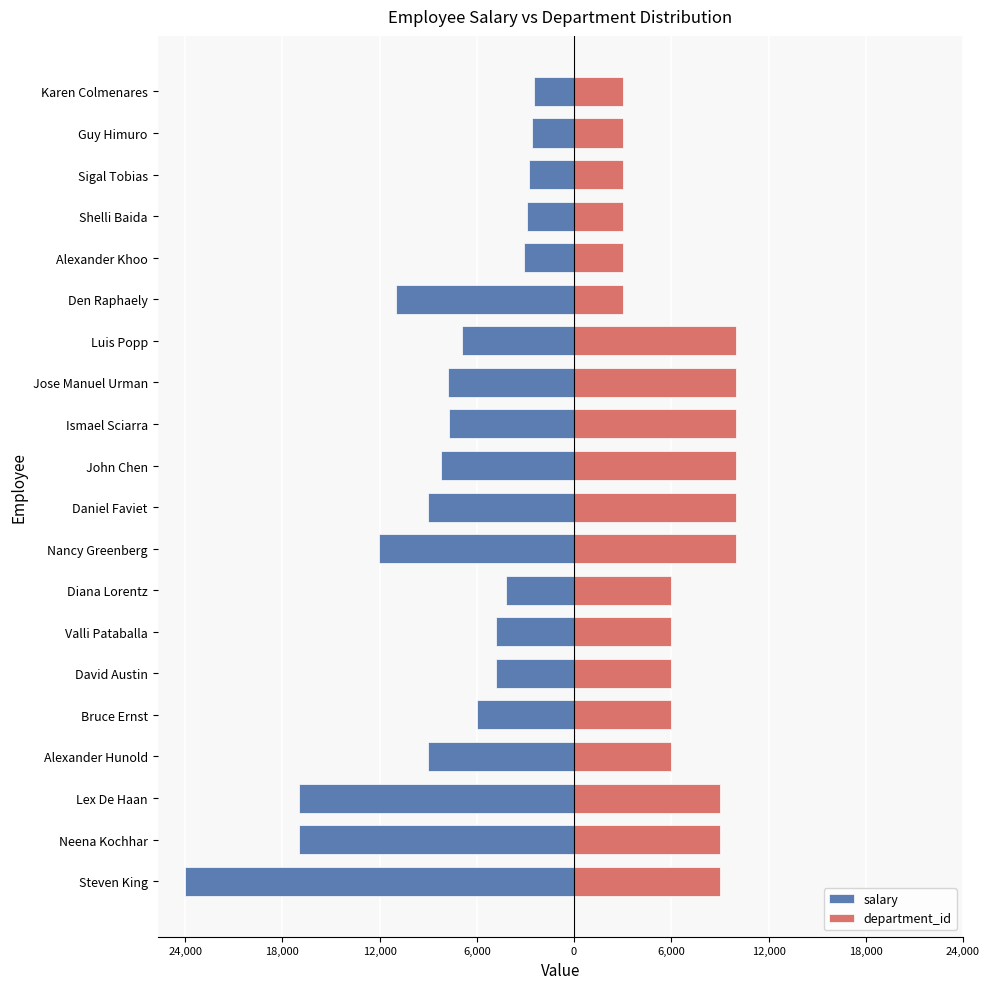

What is the sum of the department_id values at Alexander Khoo and Ismael Sciarra?

13000